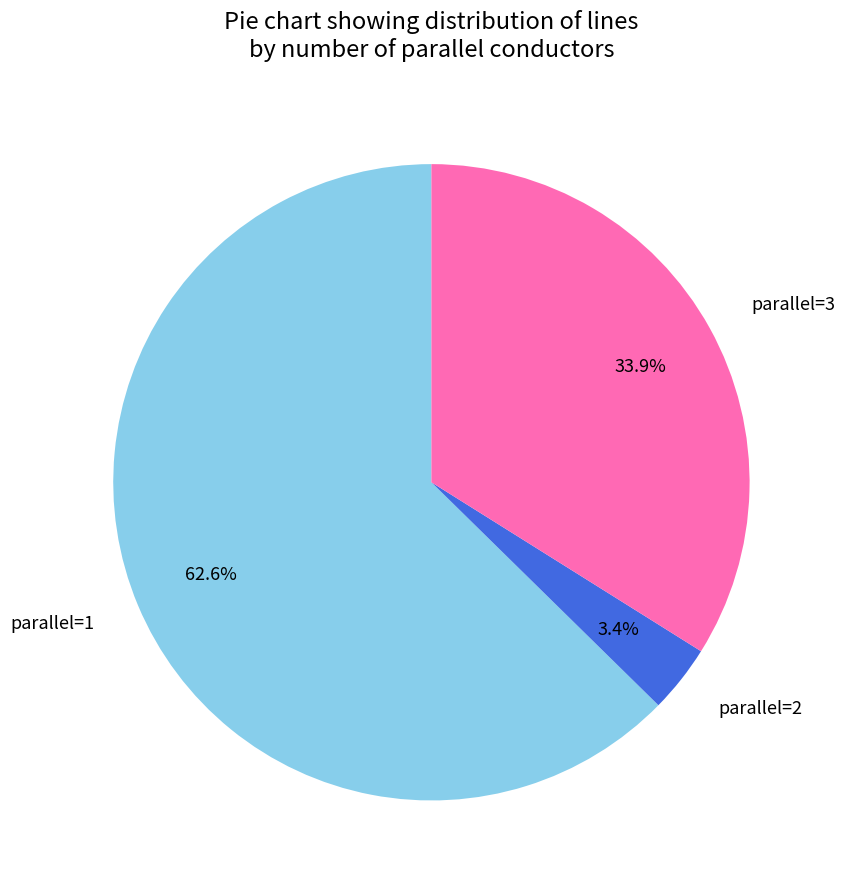

Does parallel=2 account for over 50% of the chart?

No